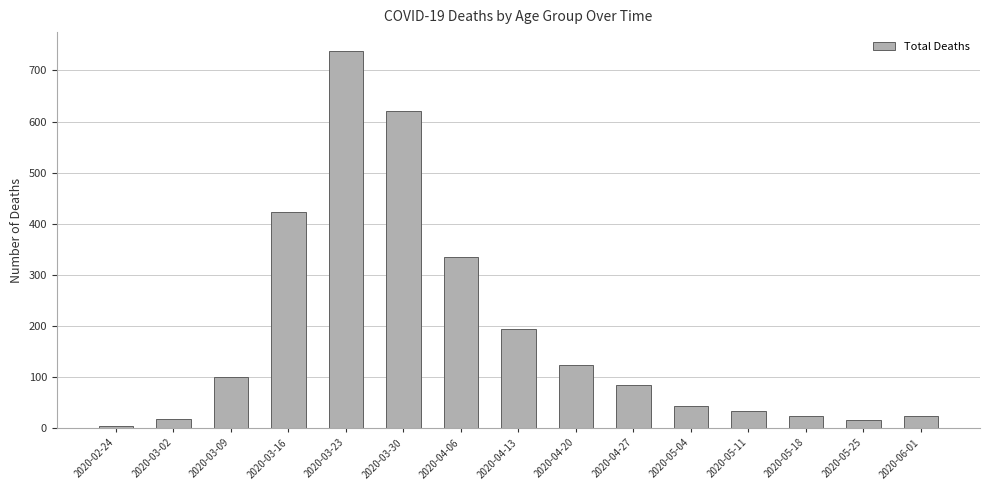

What is the label of the 14th bar from the left?

2020-05-25